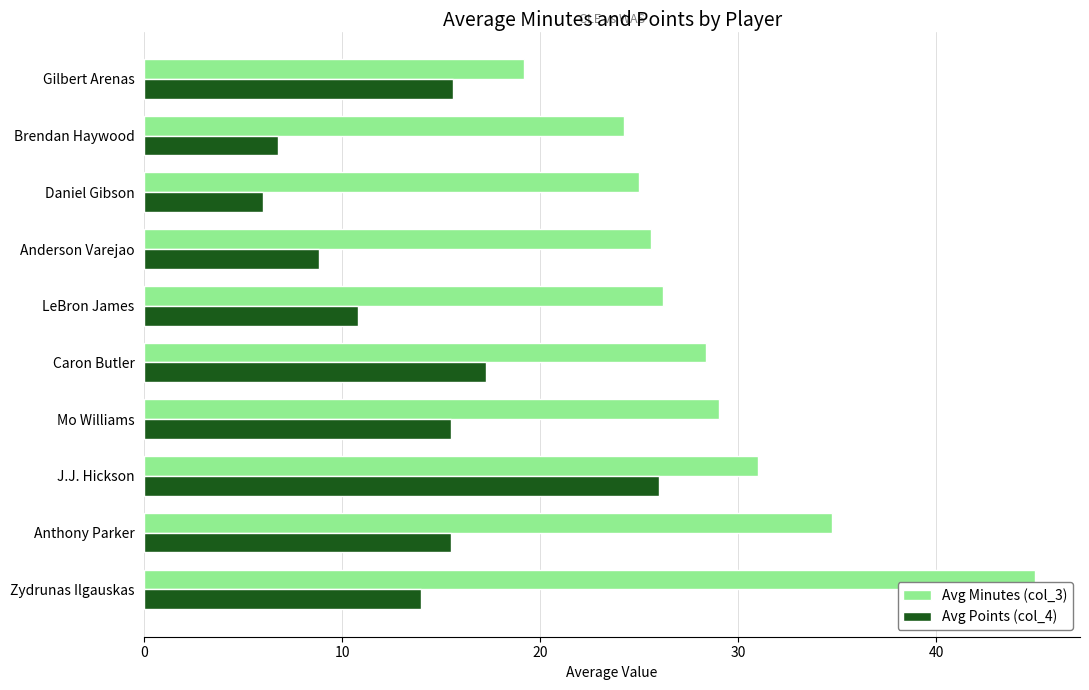

Which series changed the most between Mo Williams and Daniel Gibson?

Avg Points (col_4)